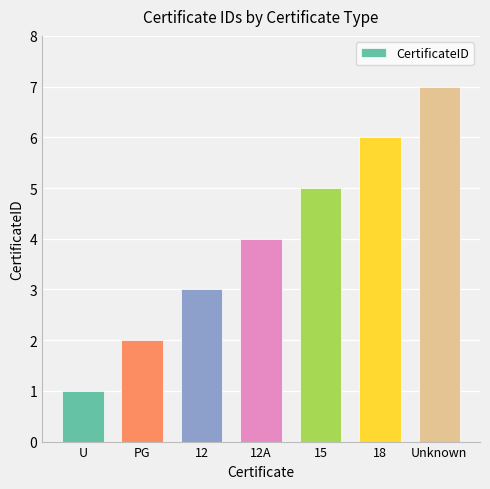

Does the chart contain stacked bars?

No